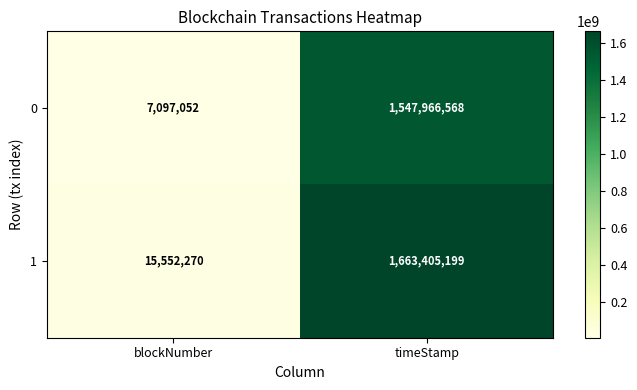

What is the total value across all series at timeStamp?

3211371767